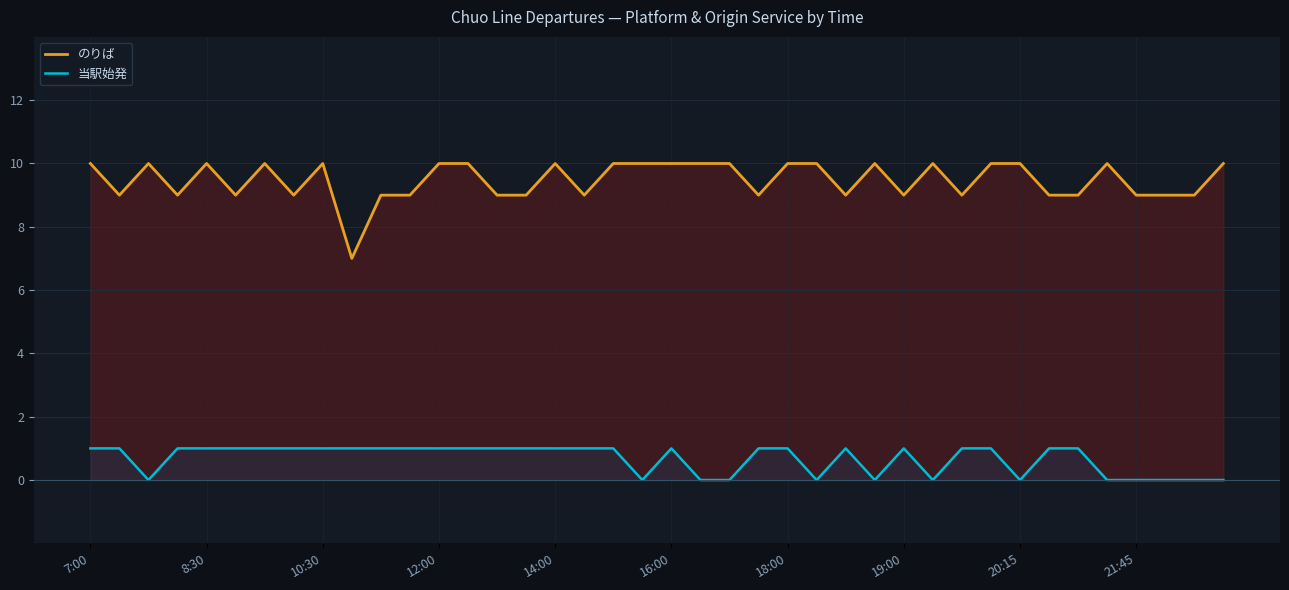

Reading left to right, transcribe all the data shown in this chart.

のりば: 10	9	10	9	10	9	10	9	10	7	9	9	10	10	9	9	10	9	10	10	10	10	10	9	10	10	9	10	9	10	9	10	10	9	9	10	9	9	9	10
当駅始発: 1	1	0	1	1	1	1	1	1	1	1	1	1	1	1	1	1	1	1	0	1	0	0	1	1	0	1	0	1	0	1	1	0	1	1	0	0	0	0	0